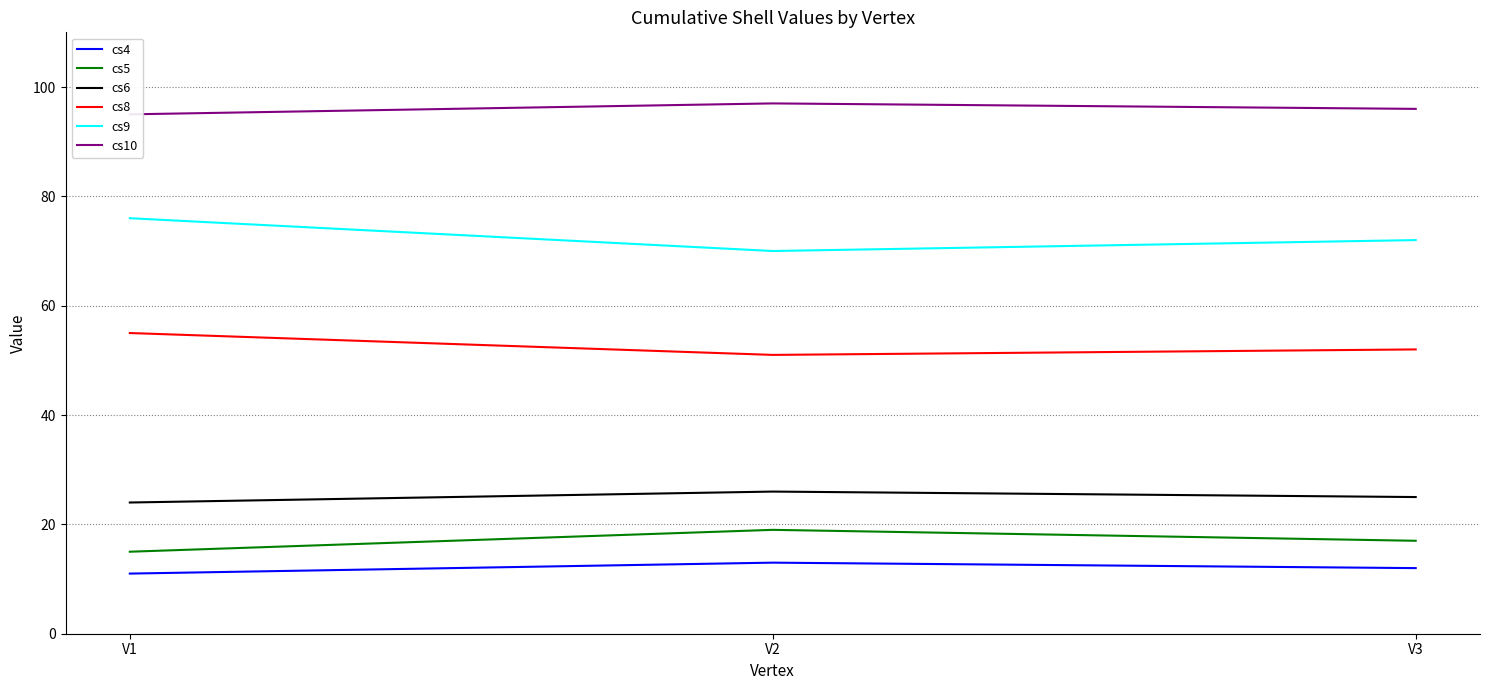

How many values in the cs8 series exceed 52?

1